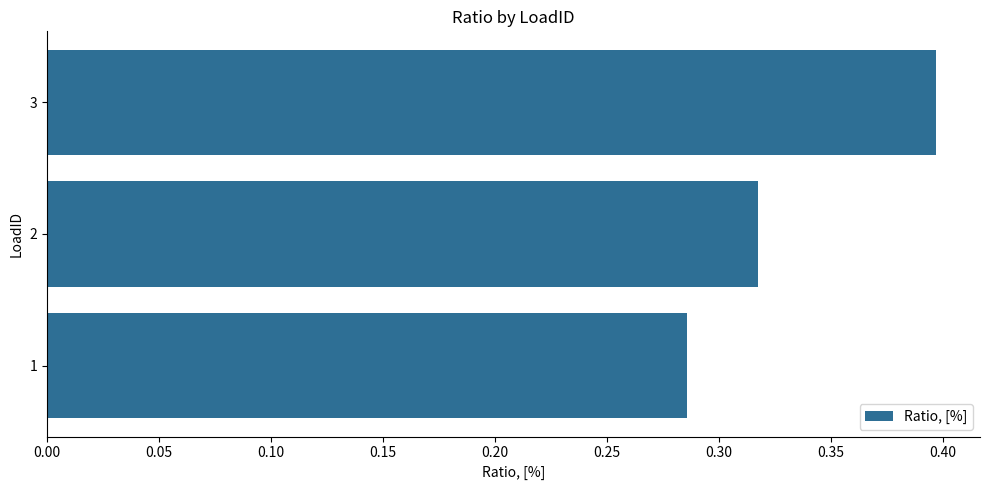

List the labels in order of value, largest first.

3, 2, 1